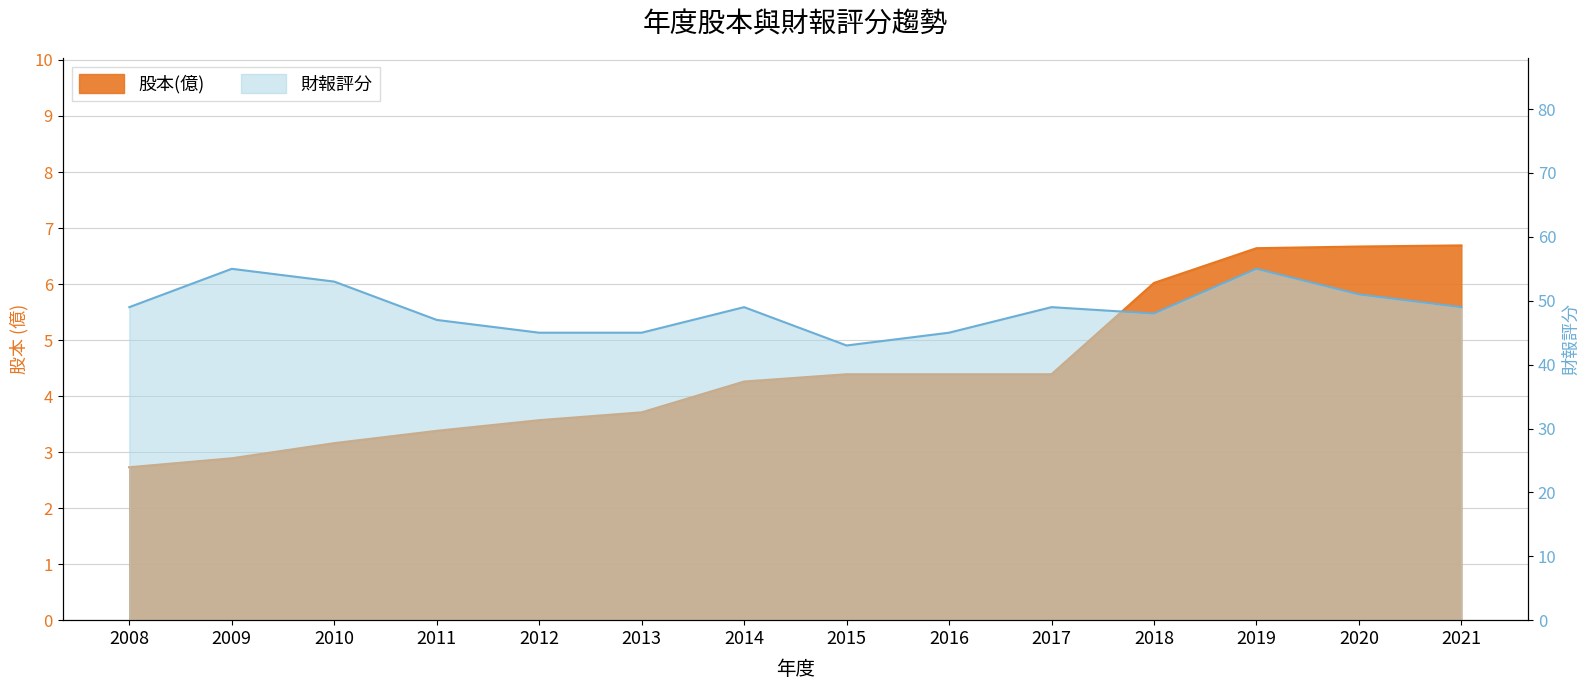

What is the sum of all 財報評分 values?

683.0